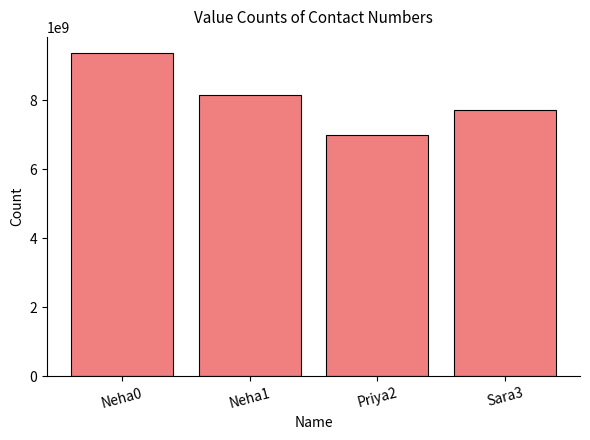

What is the greatest value displayed?

9371809566